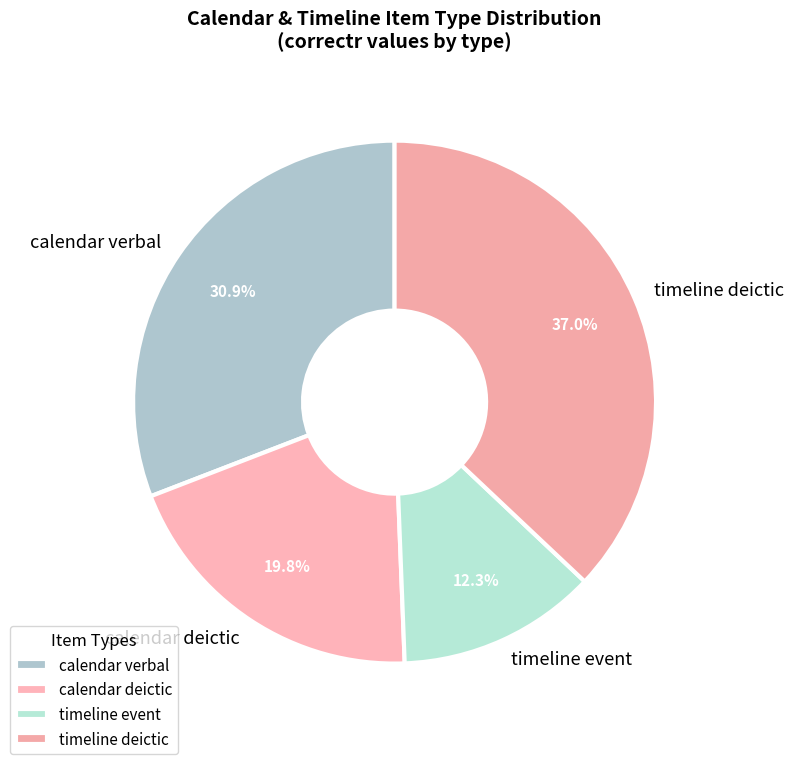

Do timeline deictic and calendar verbal together represent more than half of the pie?

Yes